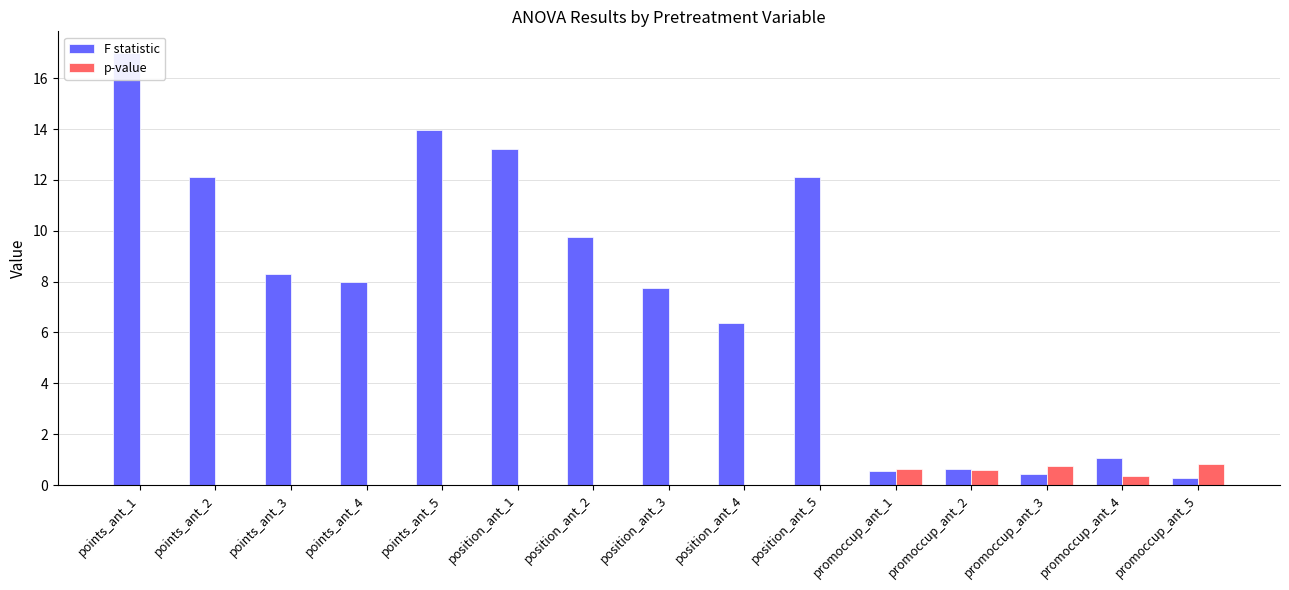

At how many categories does at least one series exceed 4?

10